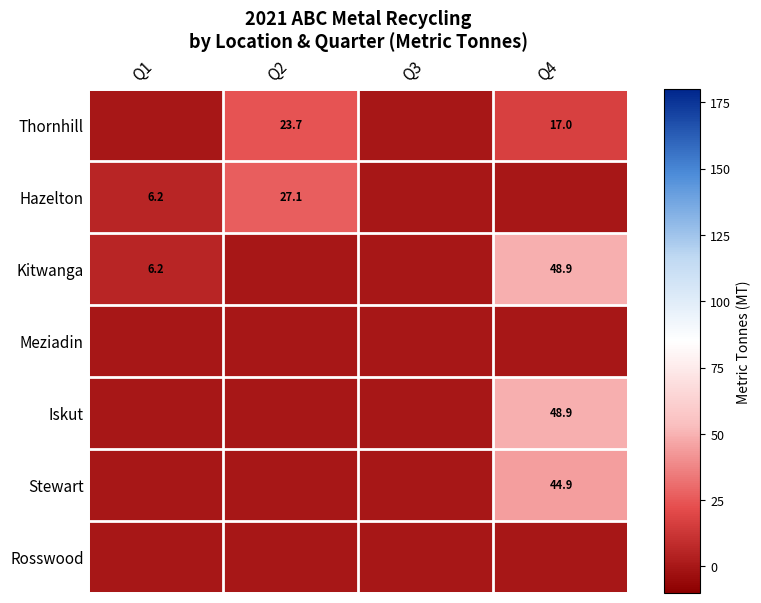

Is it true that Kitwanga equals 48.9 at Q4?

True